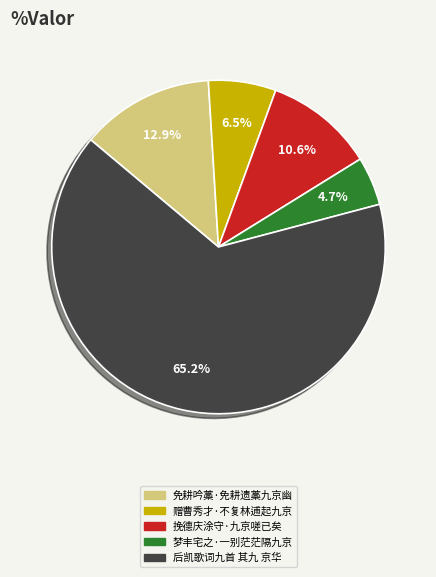

Which slice represents more than half of the pie?

后凯歌词九首 其九 京华